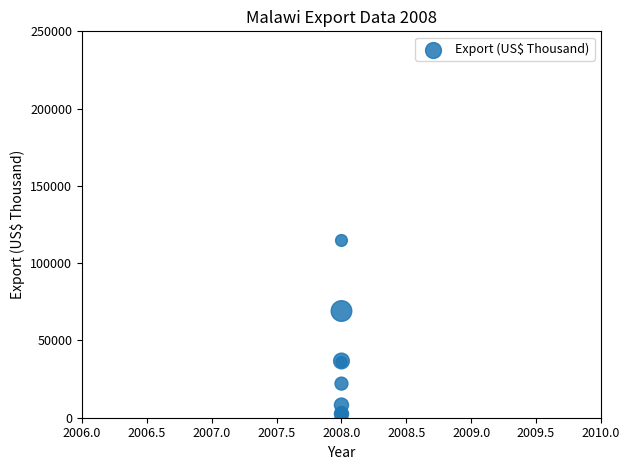

What Y value in the scatter plot is closest to 57342?

69038.6